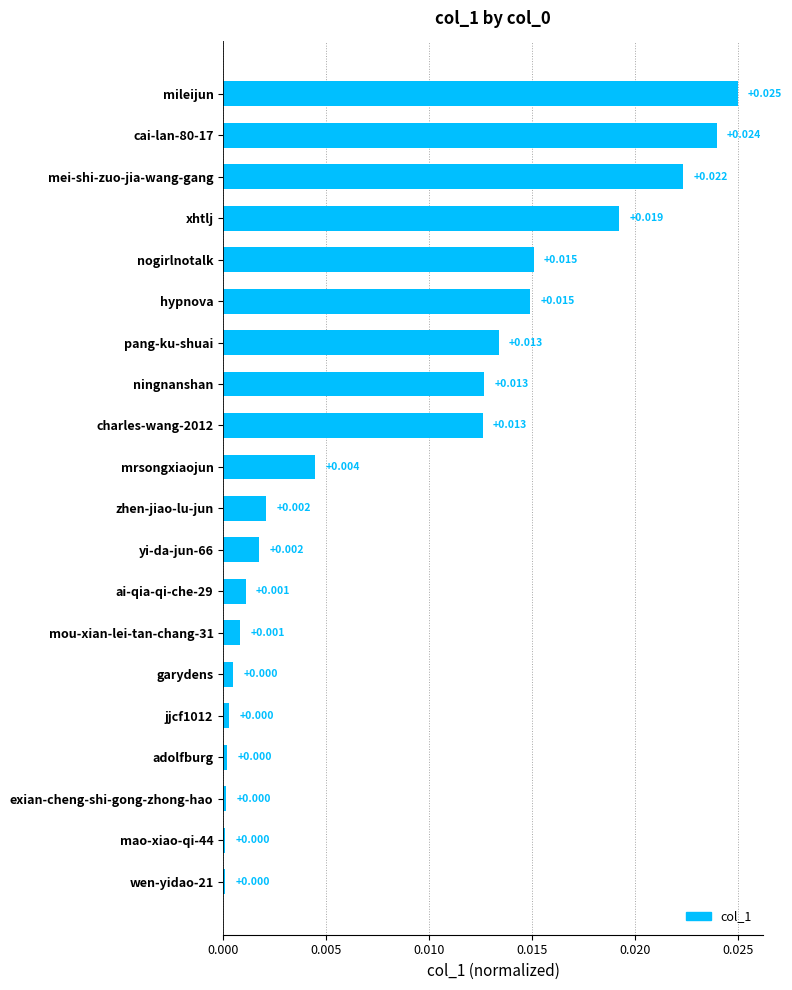

Which has a higher value, hypnova or mei-shi-zuo-jia-wang-gang?

mei-shi-zuo-jia-wang-gang